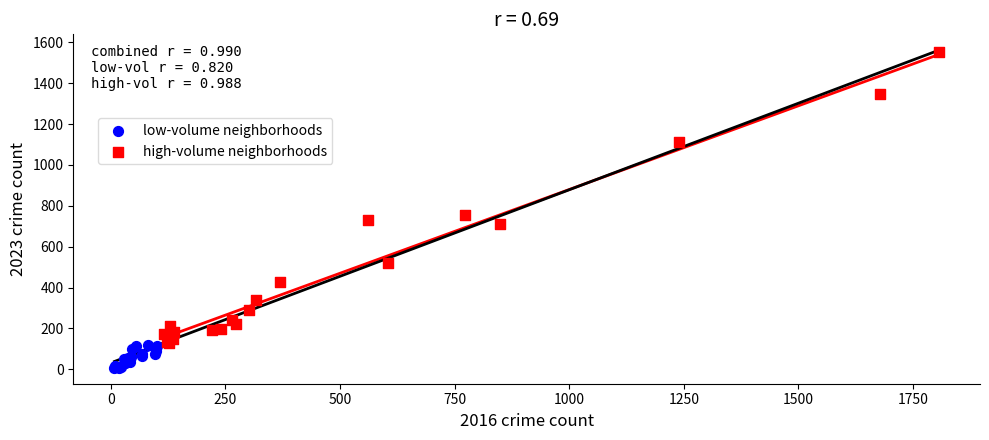

Which series has the largest Y range (max minus min)?

high-volume neighborhoods